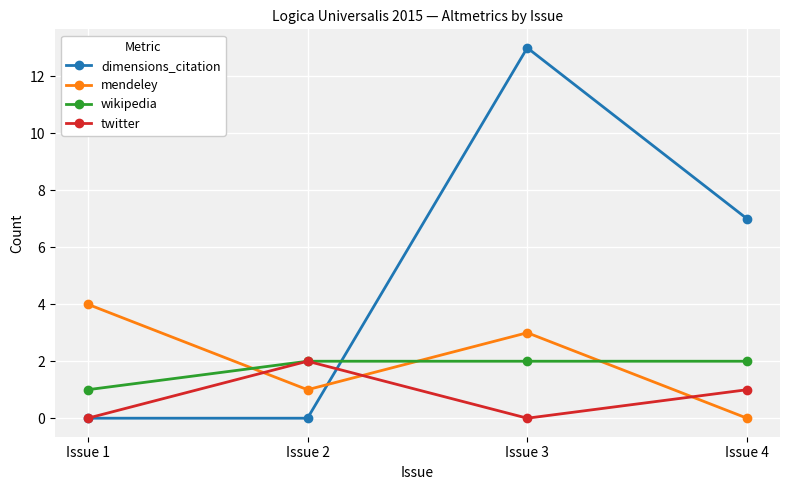

What is the difference between the second highest and minimum values in the mendeley series?

3